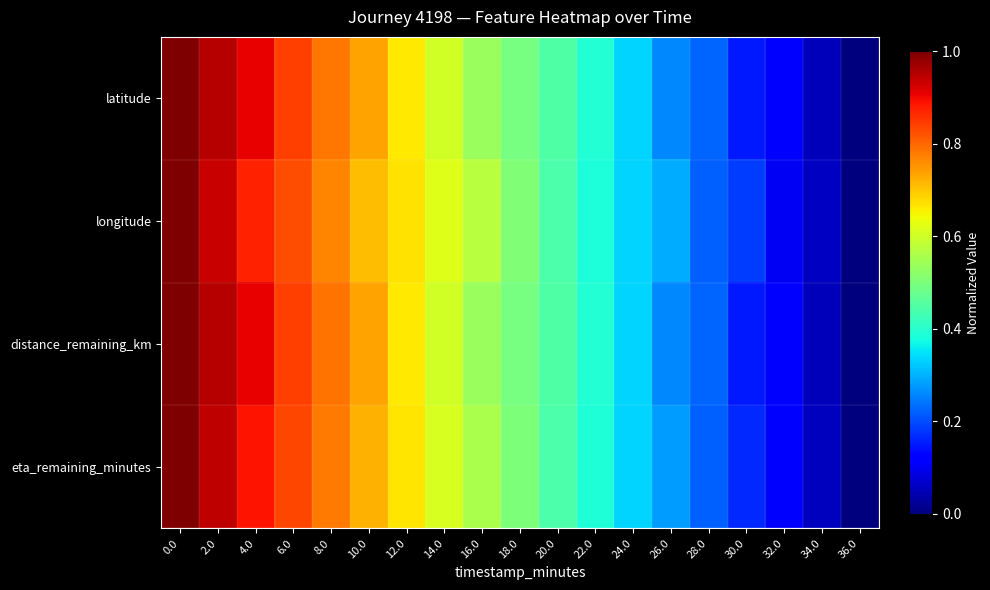

Rank the series by their maximum value, from highest to lowest.

latitude, longitude, distance_remaining_km, eta_remaining_minutes